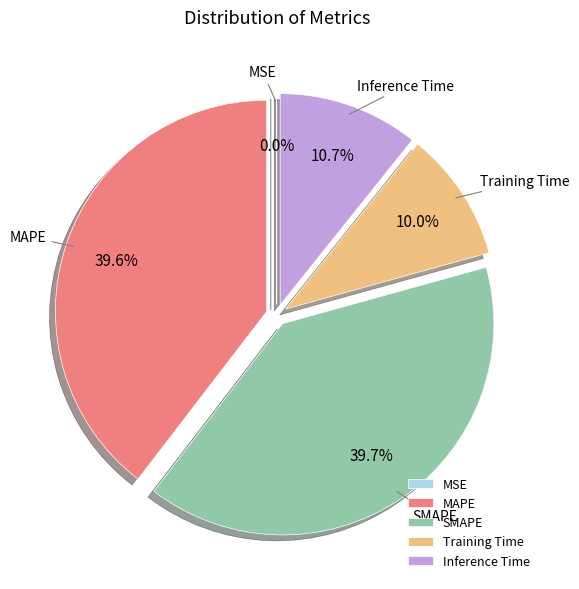

Is MAPE the majority of the pie?

No